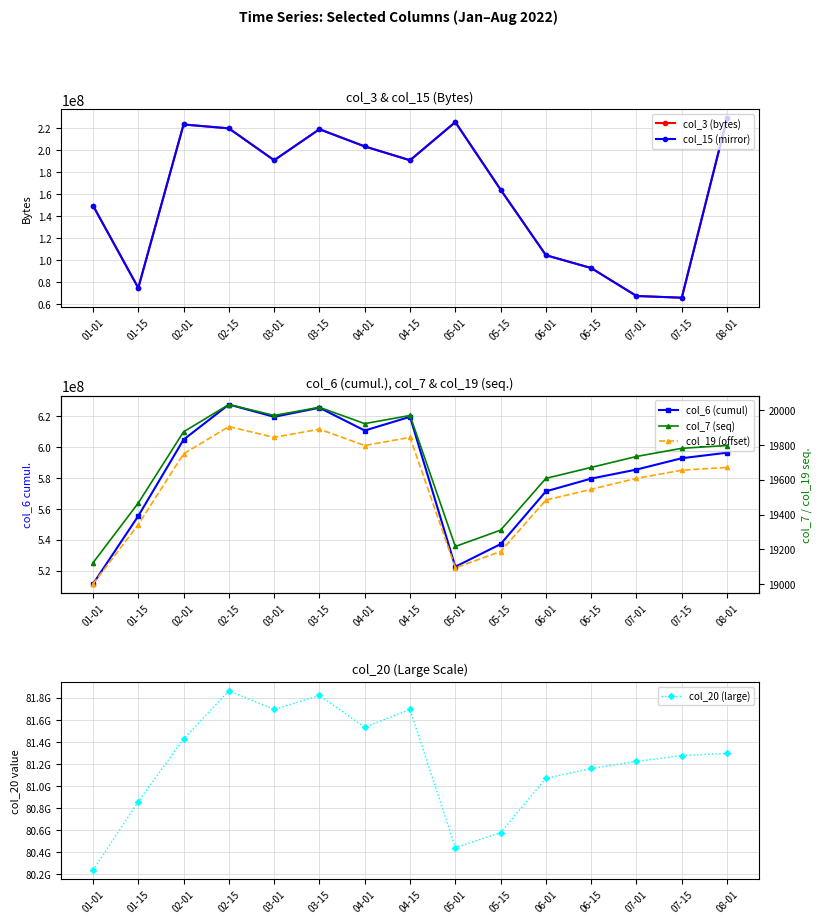

What is the approximate value of col_20 (large) at 06-01, to the nearest 50?

81068745600